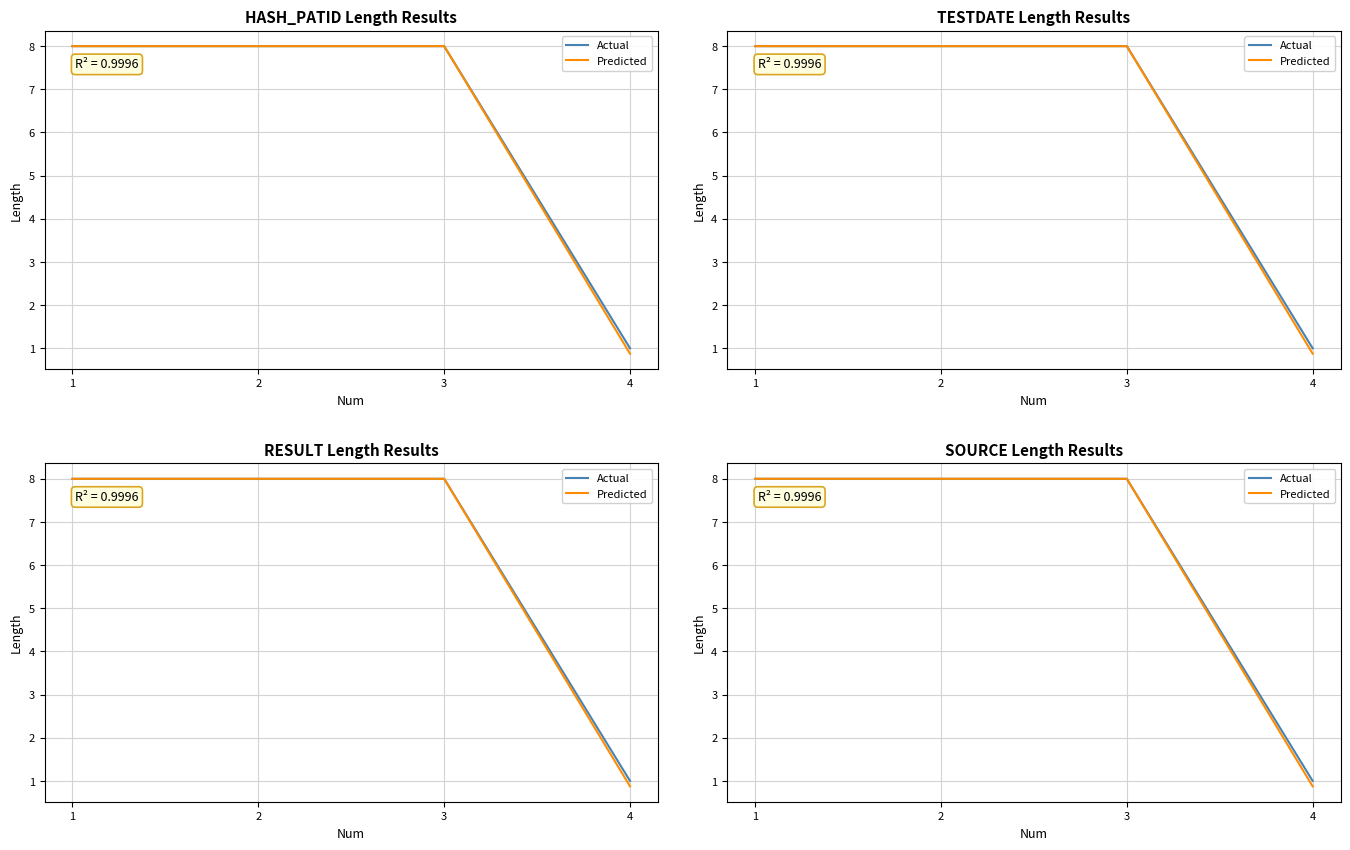

What is the difference between the Actual values at 3 and 4?

7.0